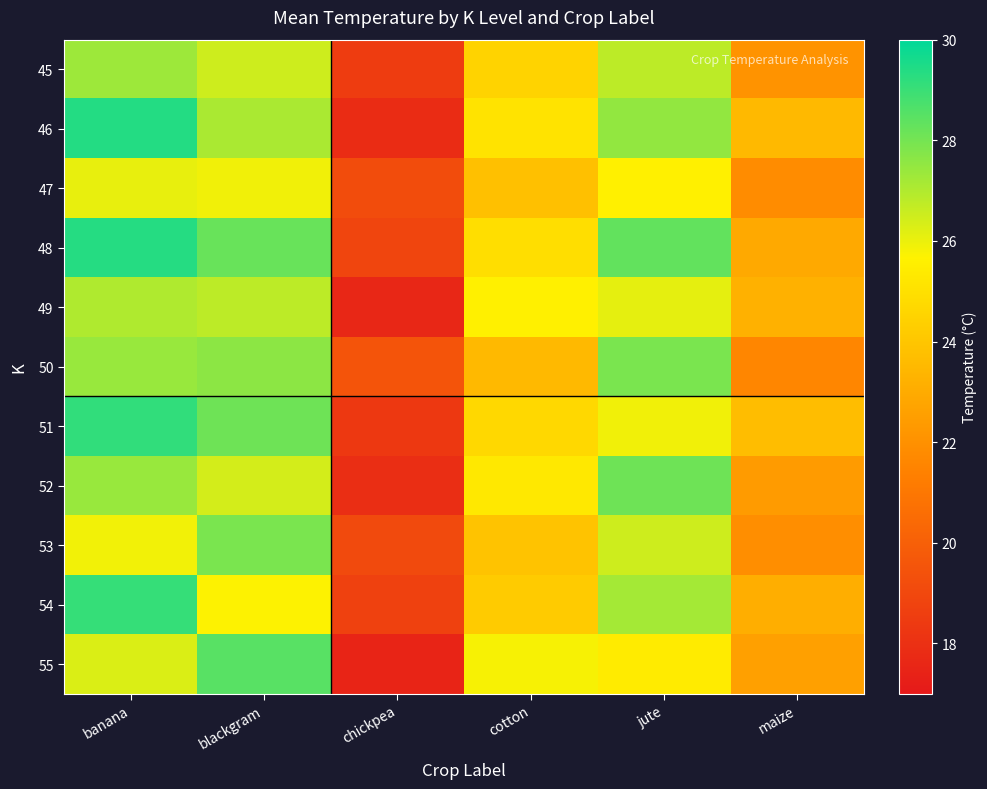

What is the total value across all series at blackgram?

298.7